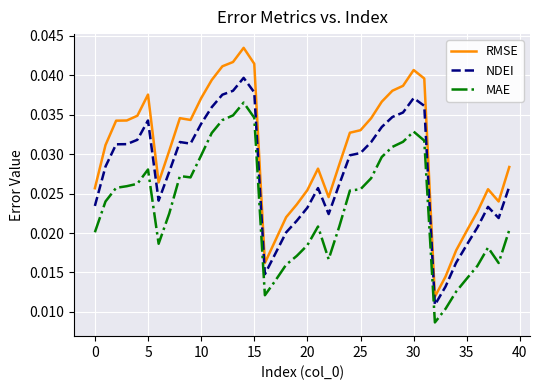

How many RMSE values are between 0 and 1?

40